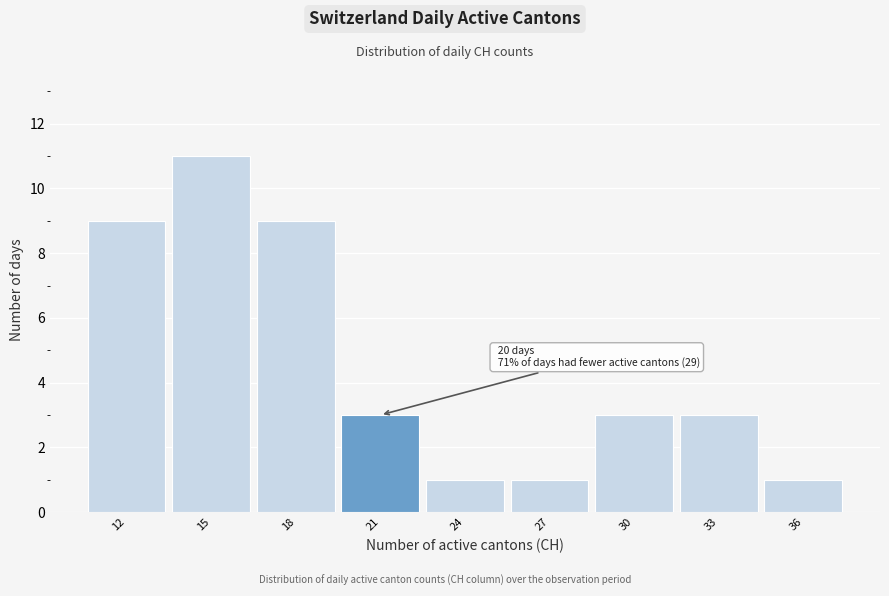

Reading left to right, list all the values displayed in this chart.

12=9	15=11	18=9	21=3	24=1	27=1	30=3	33=3	36=1